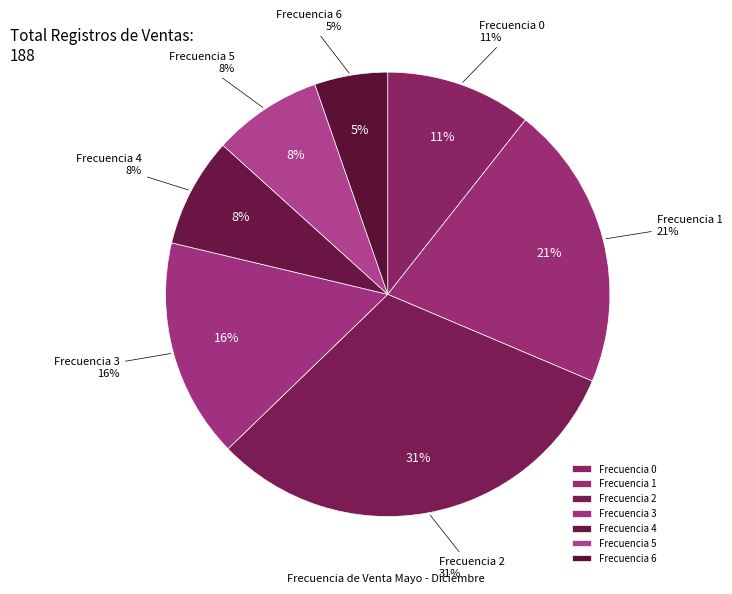

The 3 slice represents 4% of the pie. True or false?

False